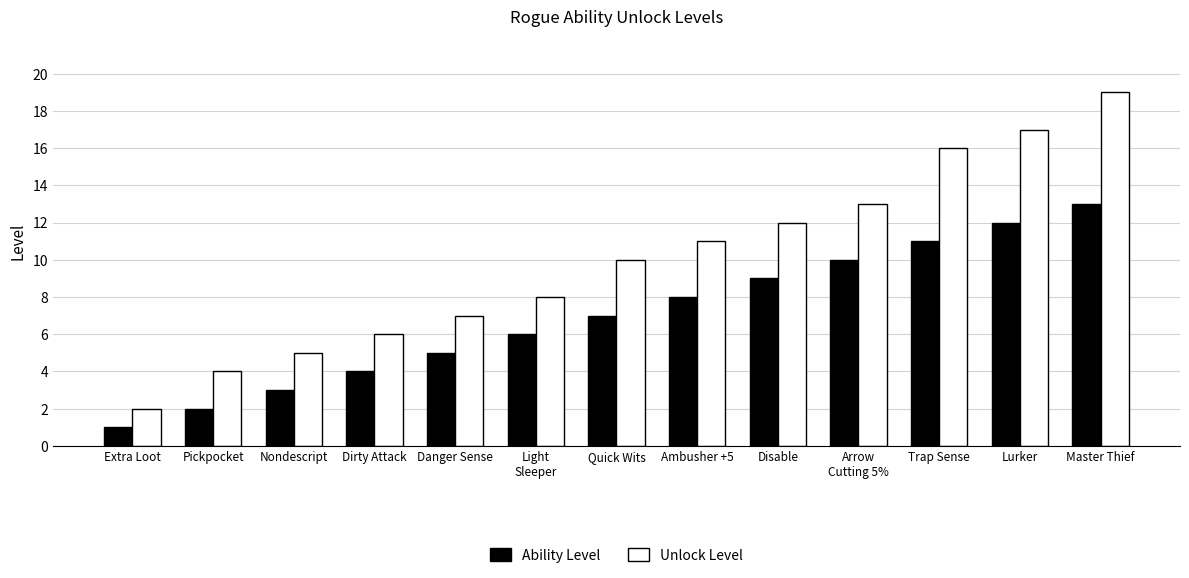

At which category is the sum across all series the highest?

Master Thief